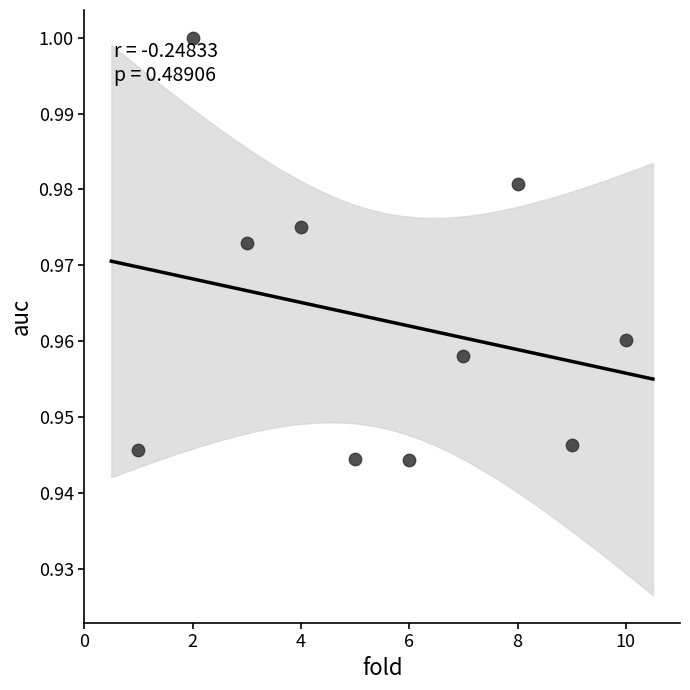

What is the average X value?

5.5